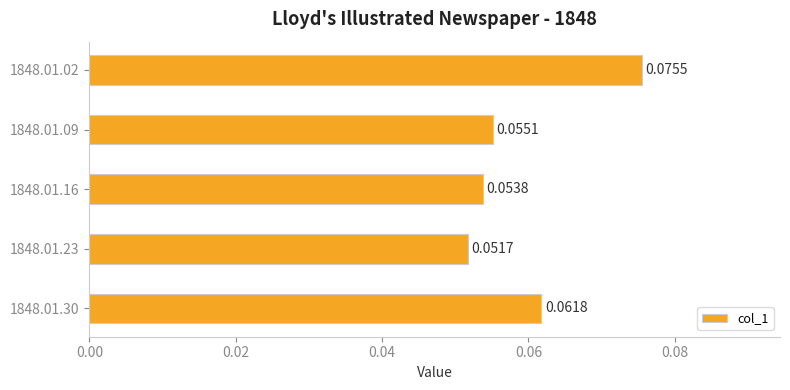

What is the sum of all values?

0.3